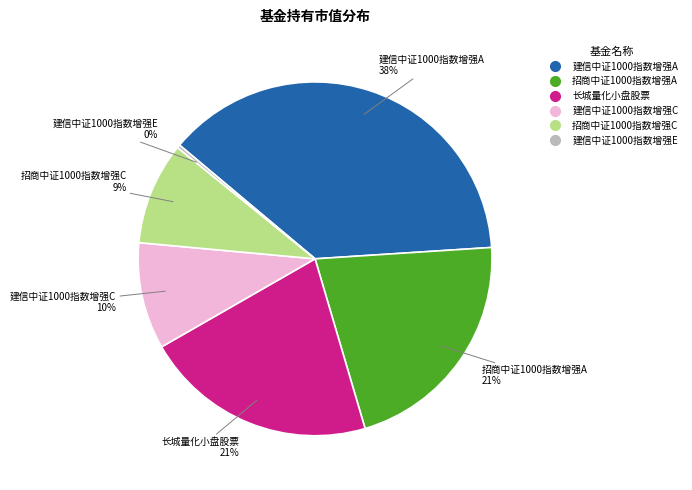

Count the number of slices in the pie.

6